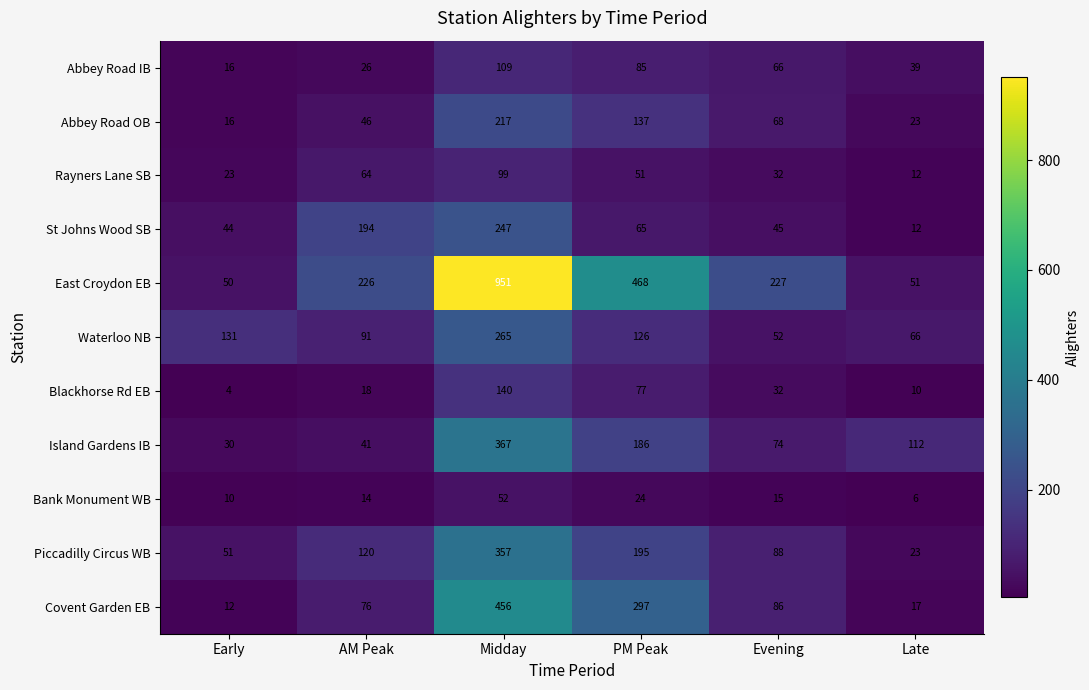

Which category has the lowest value across all series?

Early